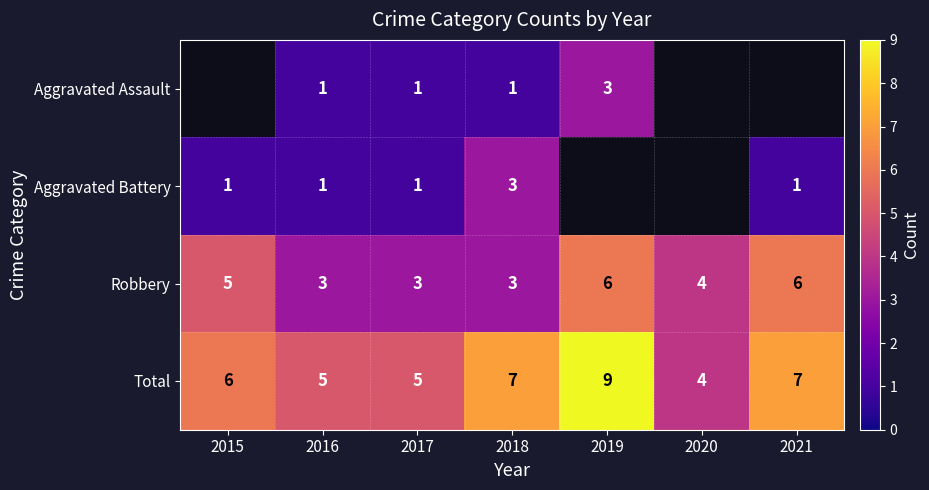

Is the value of Aggravated Assault at 2016 greater than the value of Total at 2020?

No